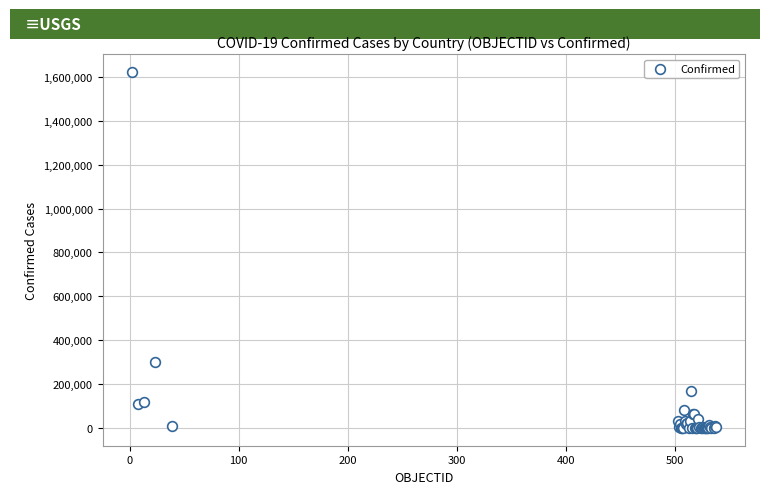

What Y value in the scatter plot is closest to 811657?

298557